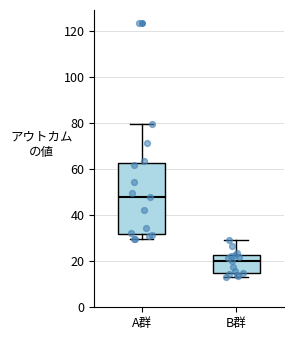

Comparing the boxes themselves (not the whiskers), which one is the tallest?

A群